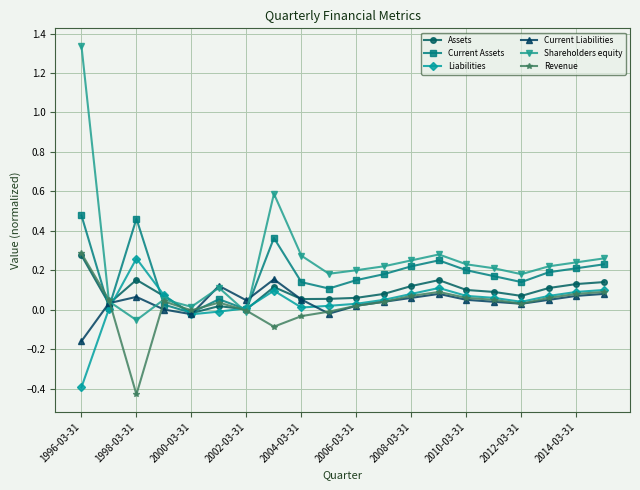

What are all the series names shown in the legend?

Assets, Current Assets, Liabilities, Current Liabilities, Shareholders equity, Revenue